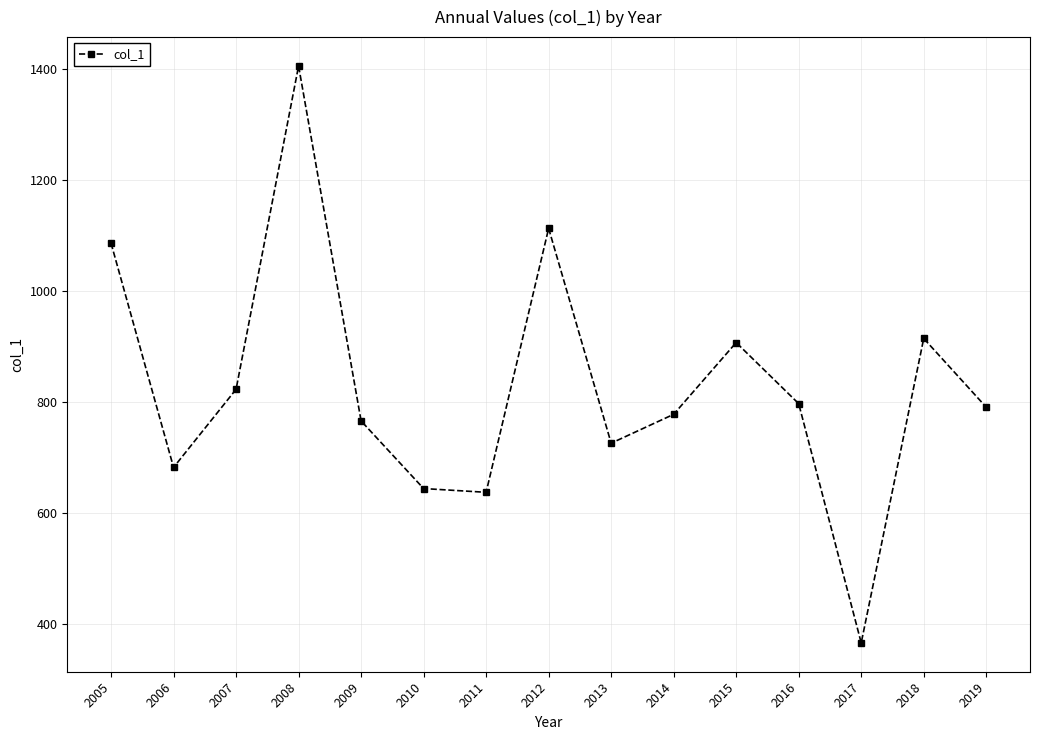

What is the approximate value at 2015?

907.0